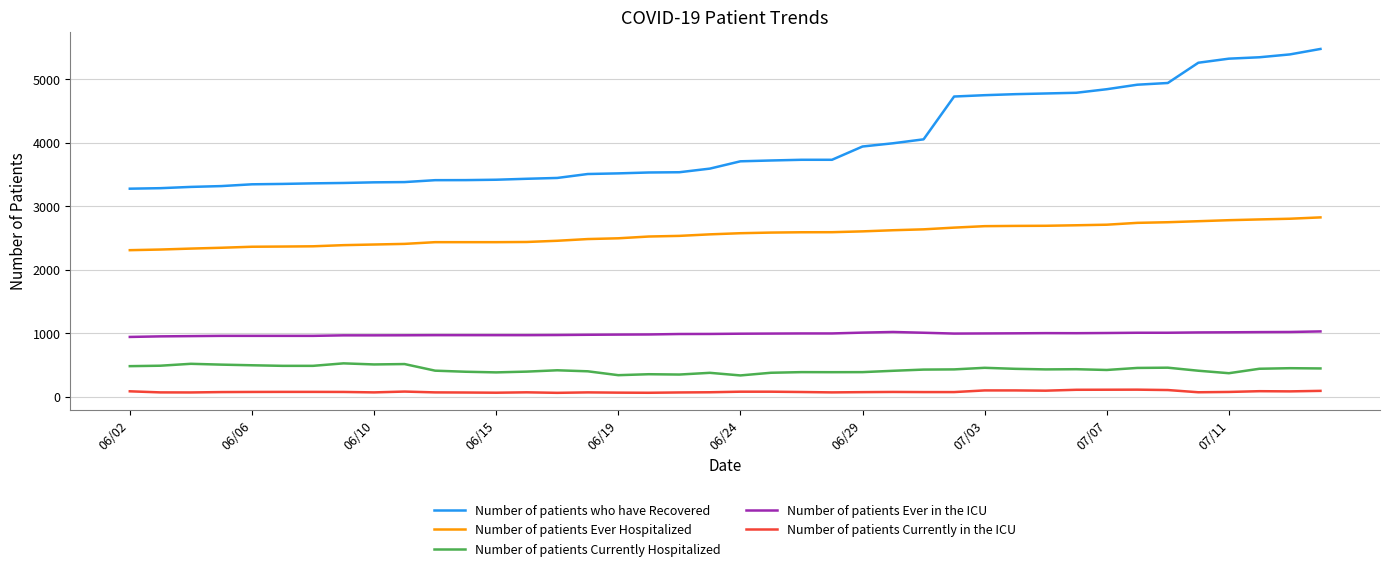

Does the chart have visible grid lines?

Yes